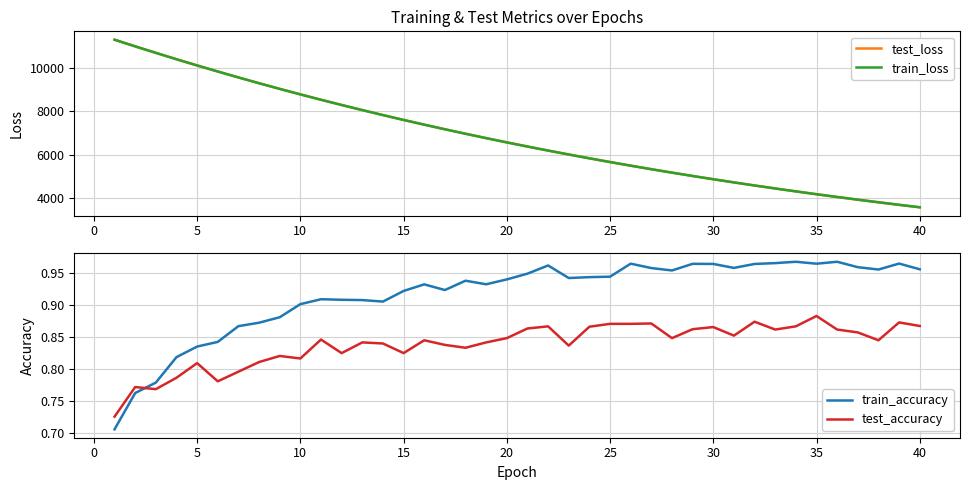

What are all the series names shown in the legend?

test_loss, train_loss, train_accuracy, test_accuracy